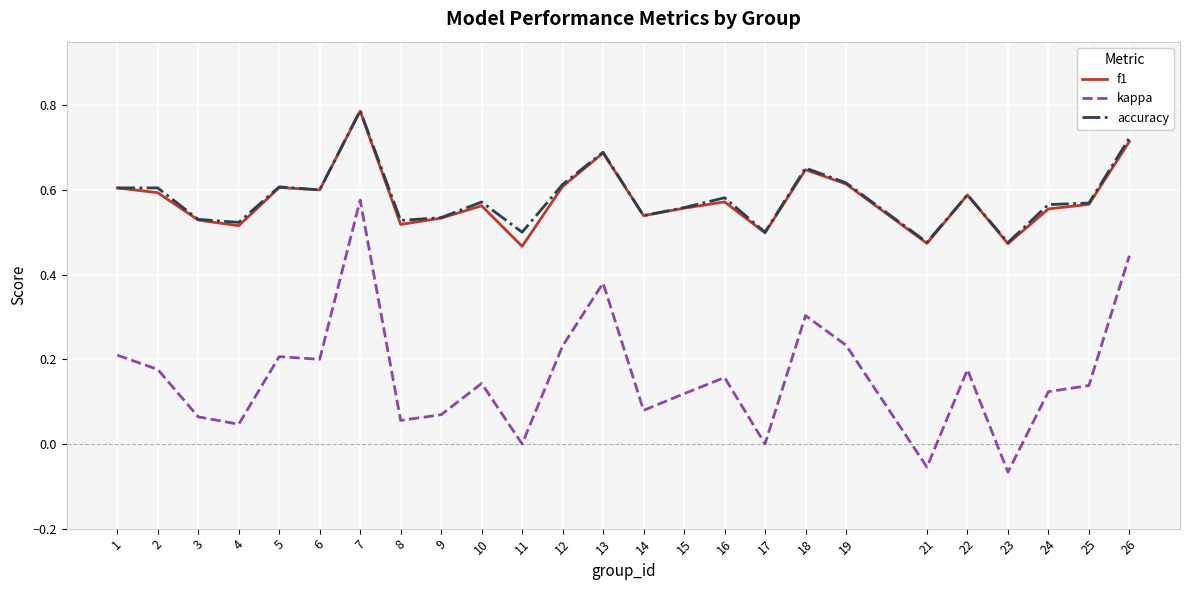

At which category does the chart reach its peak across all series?

7